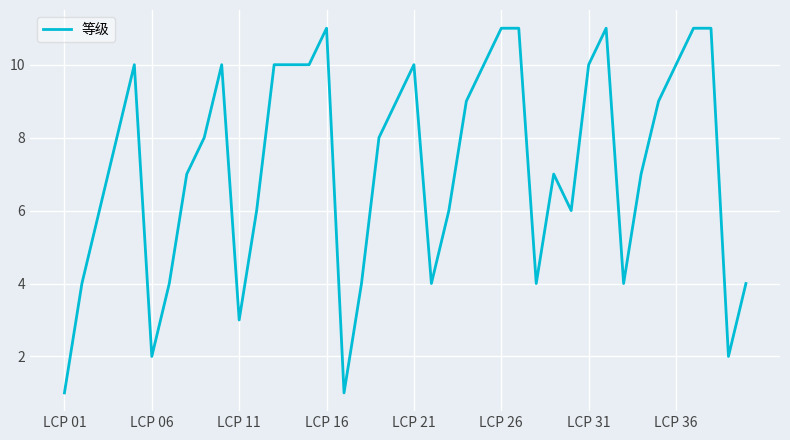

What is the smallest value displayed?

1